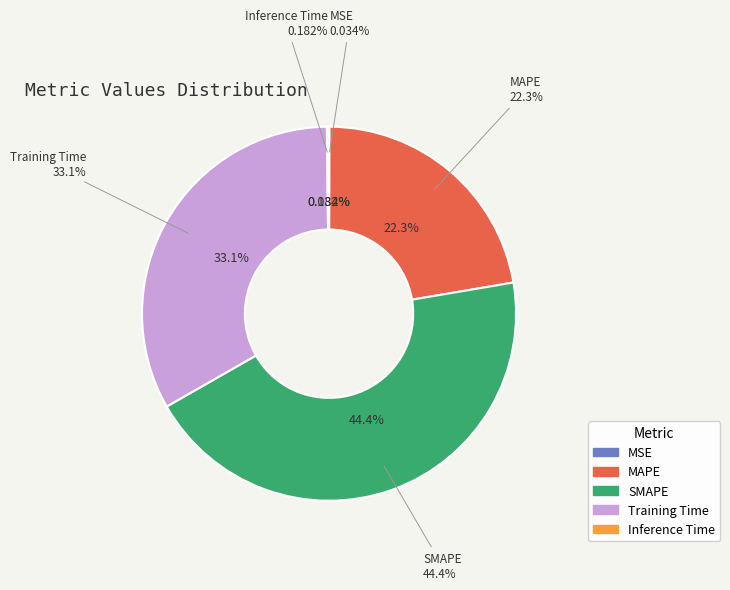

Which has a higher value, Inference Time or MSE?

Inference Time